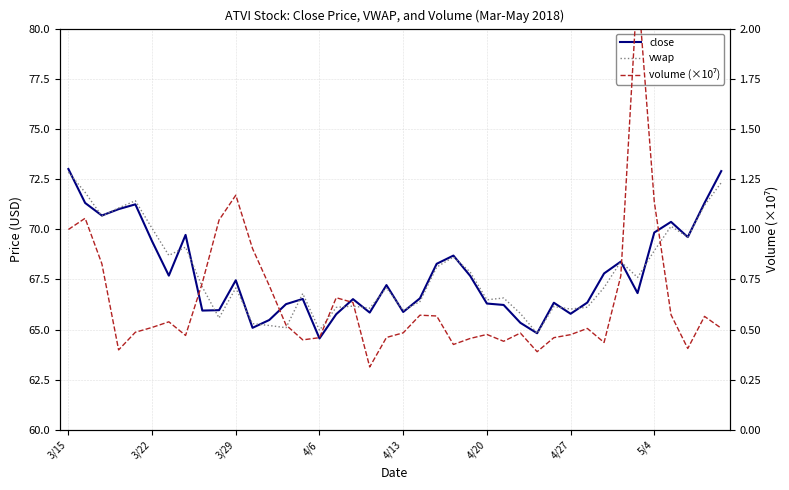

What is the greatest value displayed?

73.0